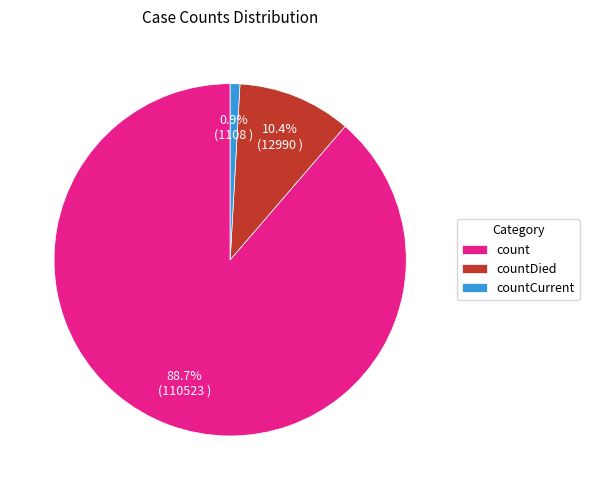

Which slice is the largest?

count